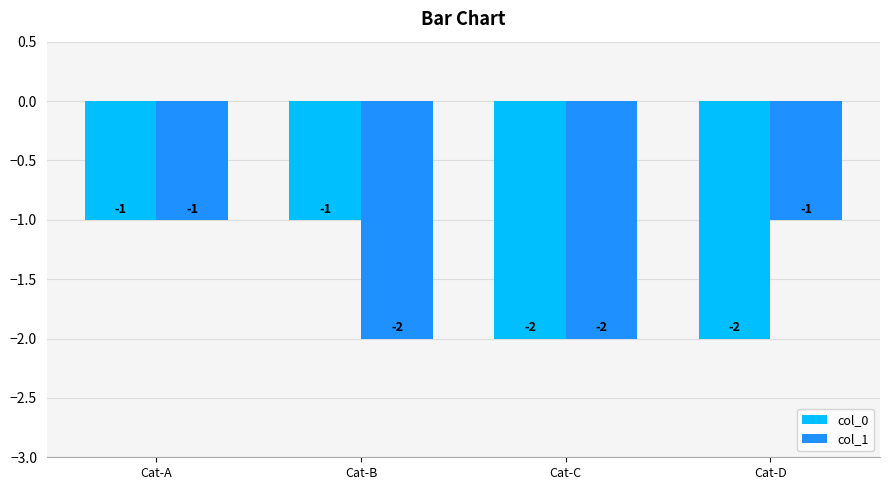

How many data points does each series have?

4